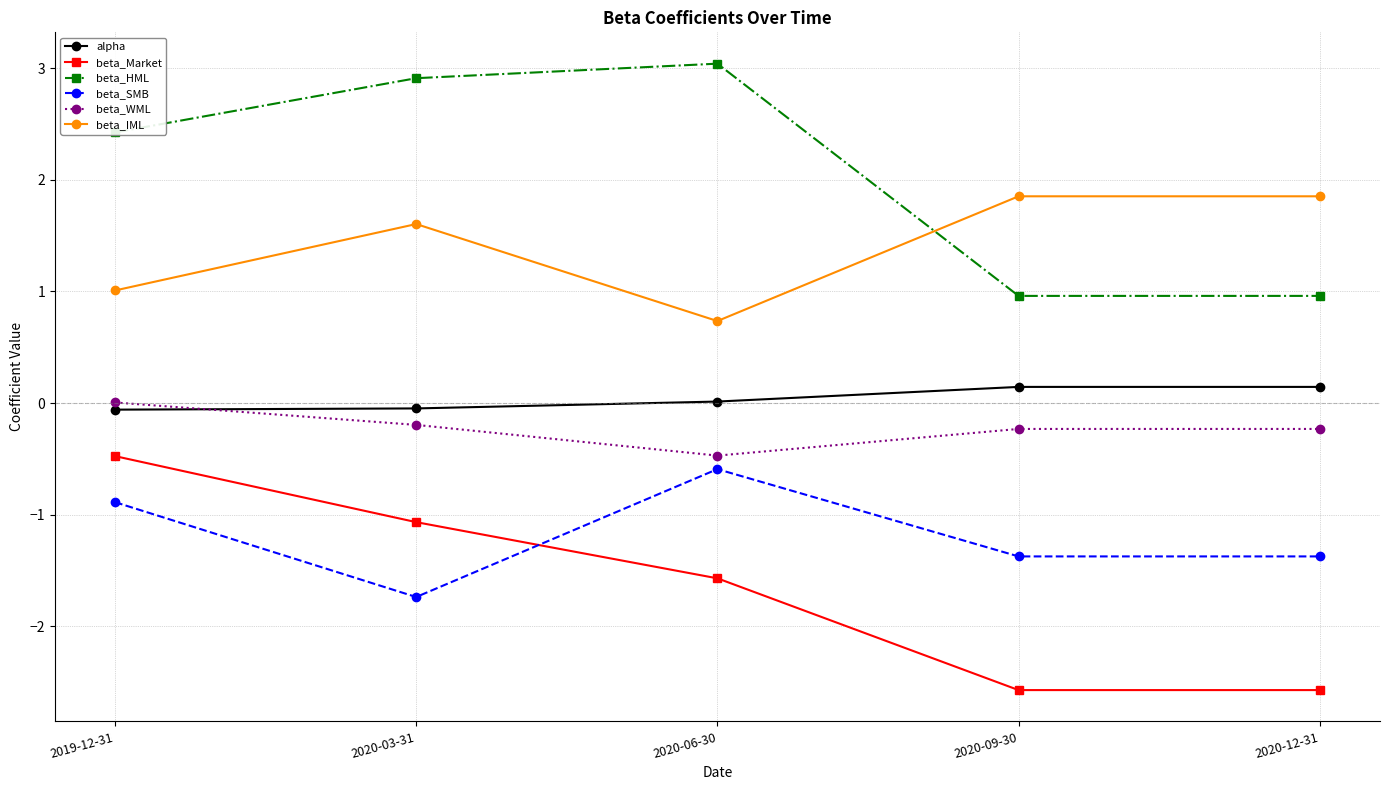

Where is beta_Market nearest to the value -1?

2020-03-31